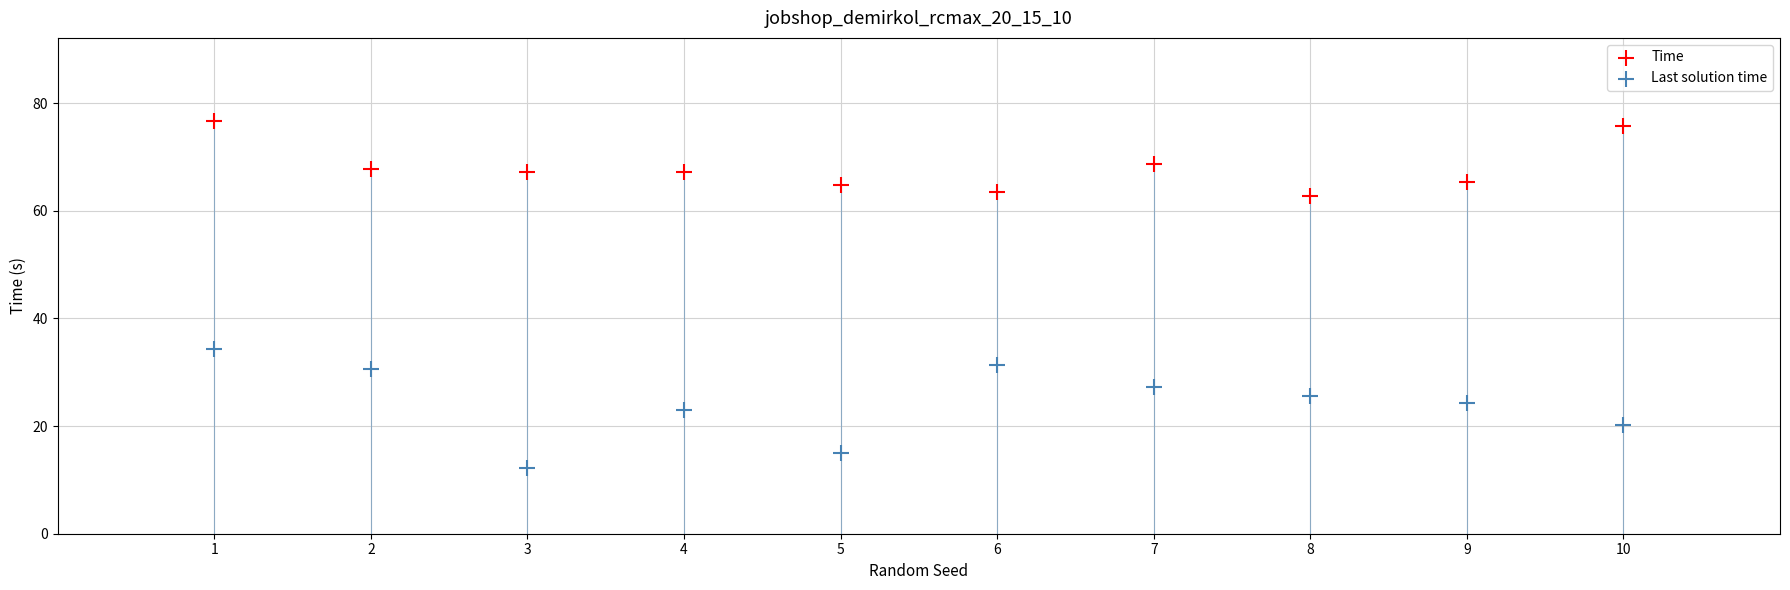

What is the X range (max minus min) for the scatter plot?

9.0